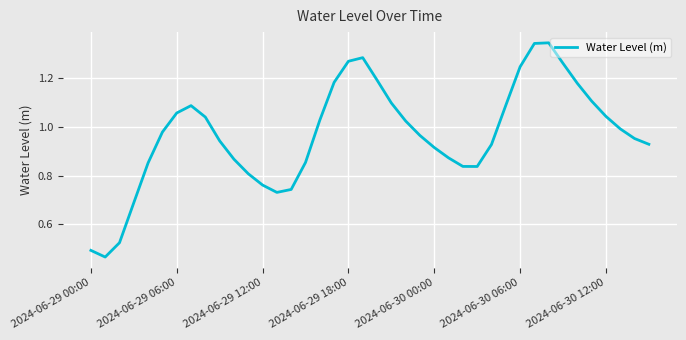

How many lines are shown in the chart?

1